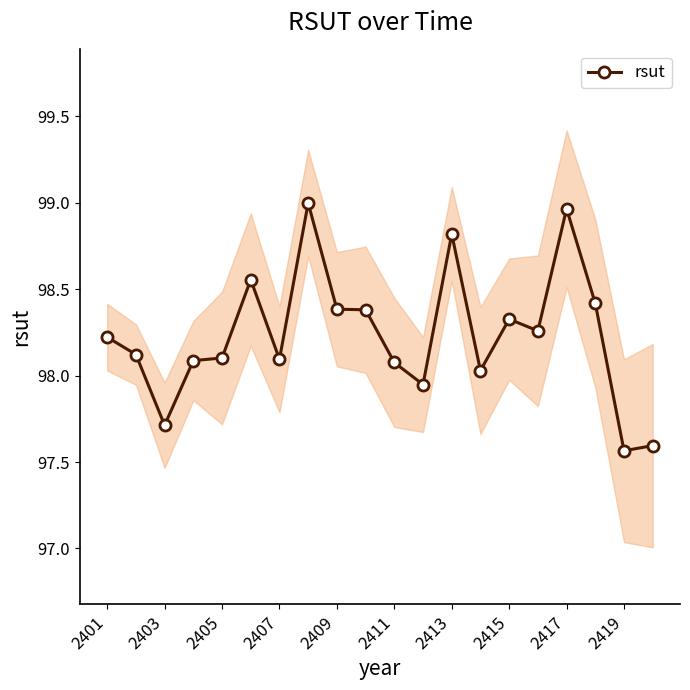

What is the difference between the second highest and minimum values?

1.4